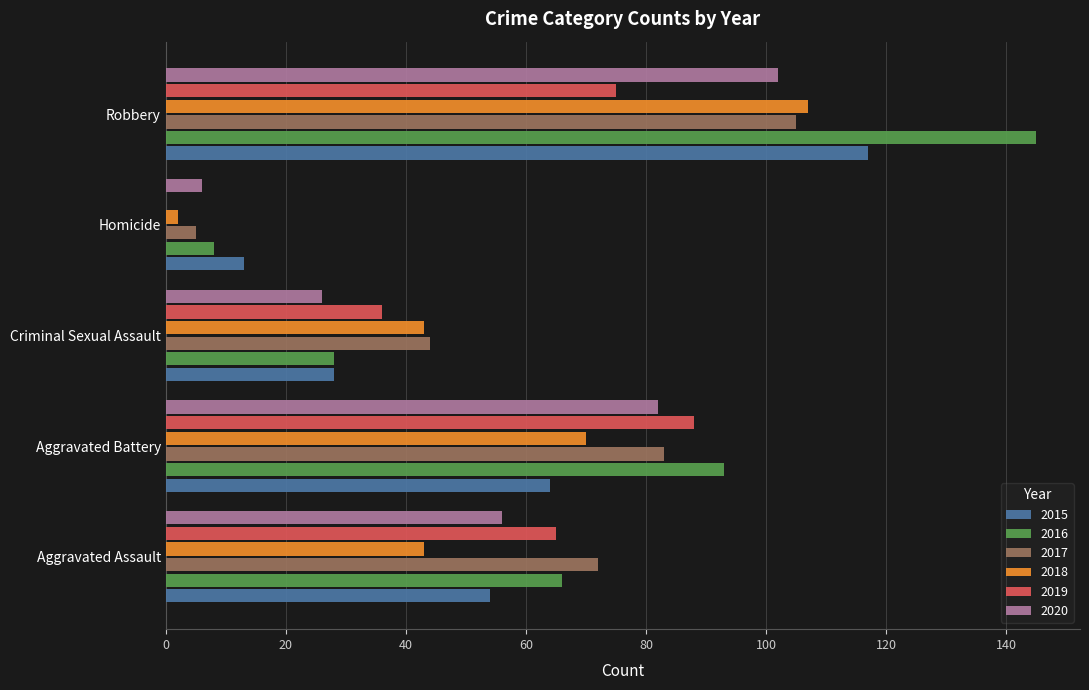

What is the maximum value for 2019?

88